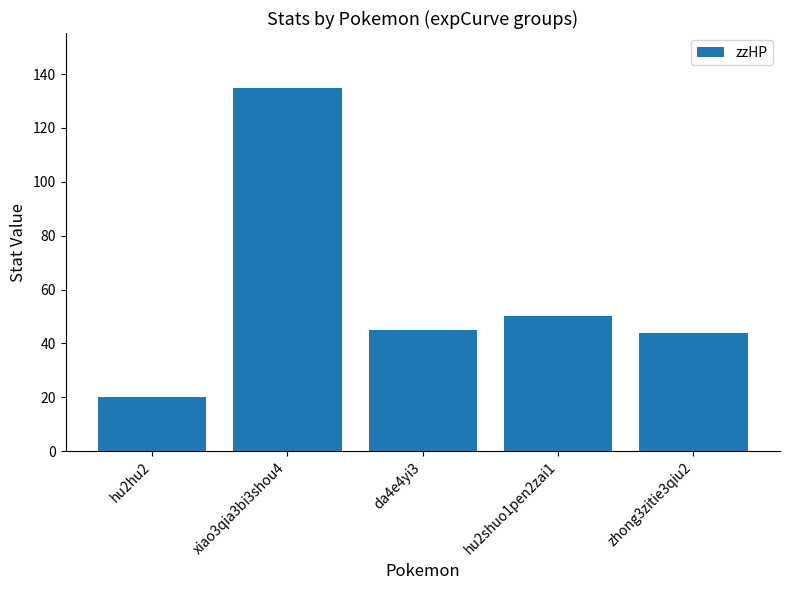

What value does the data have at hu2shuo1pen2zai1, to the nearest 5?

50